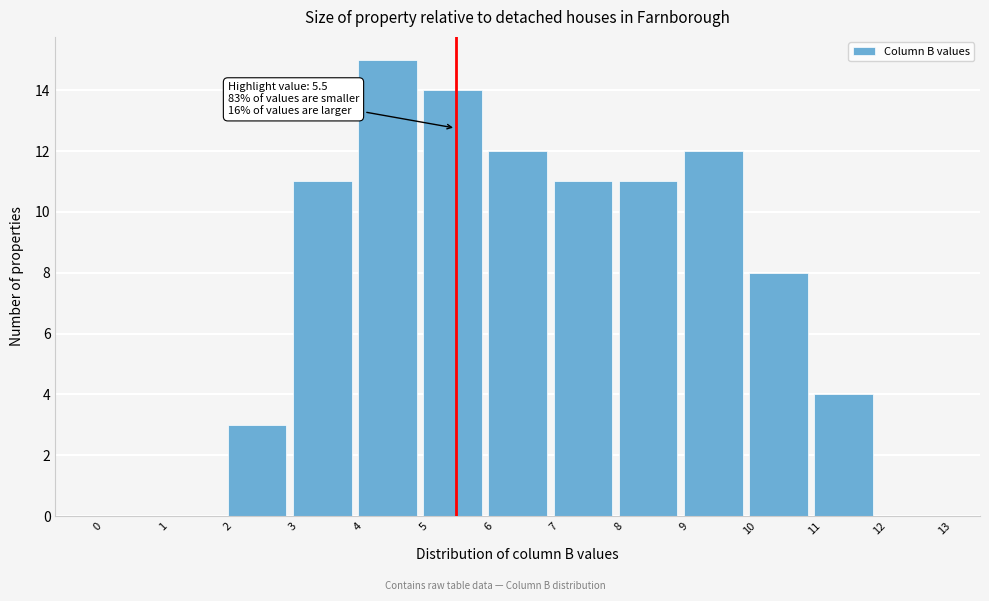

Over which range of the x-axis is the bar tallest?

4 to 5